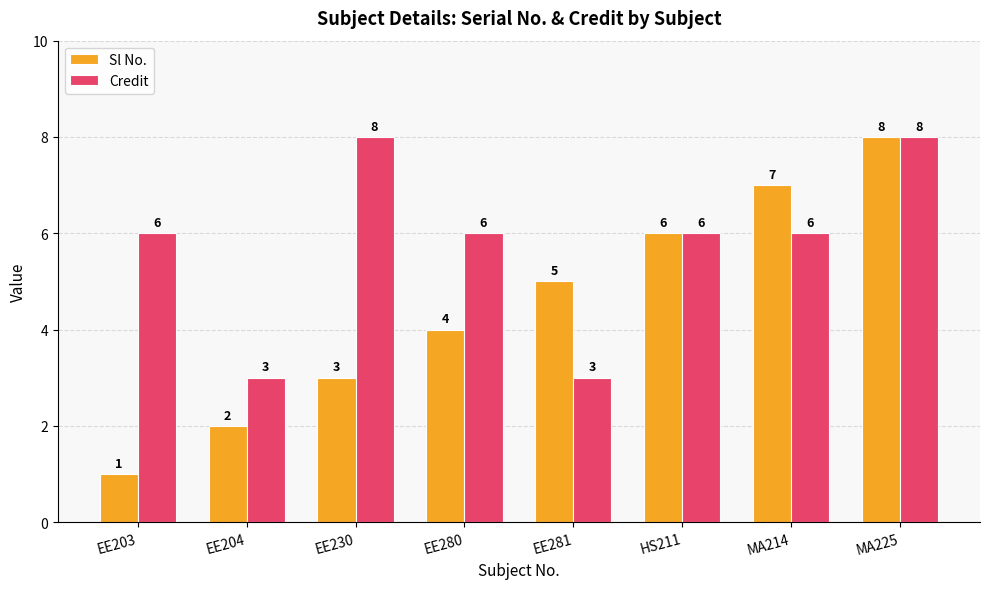

What is the label of the 3rd bar from the left?

EE230